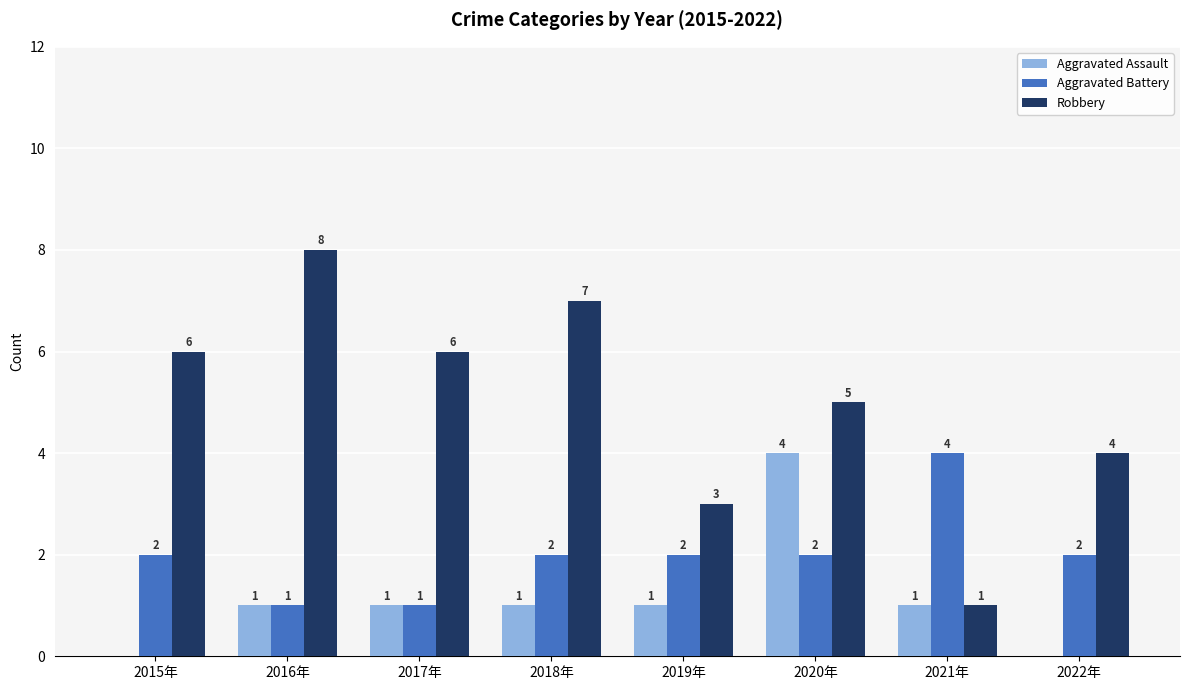

Reading left to right, what are all the values shown in this chart?

Aggravated Assault: 0	1	1	1	1	4	1	0
Aggravated Battery: 2	1	1	2	2	2	4	2
Robbery: 6	8	6	7	3	5	1	4